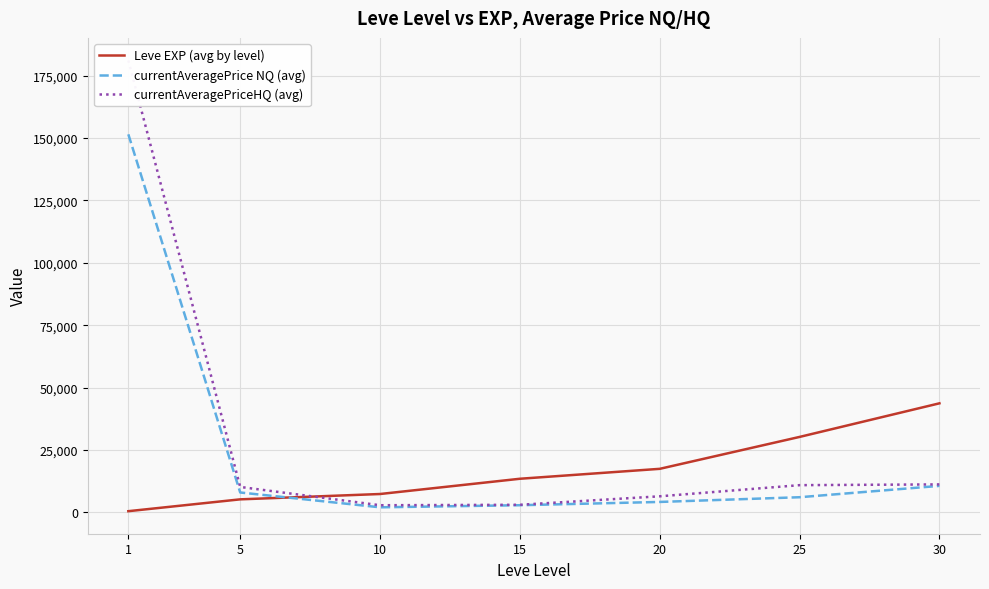

What is the greatest value displayed?

181087.4